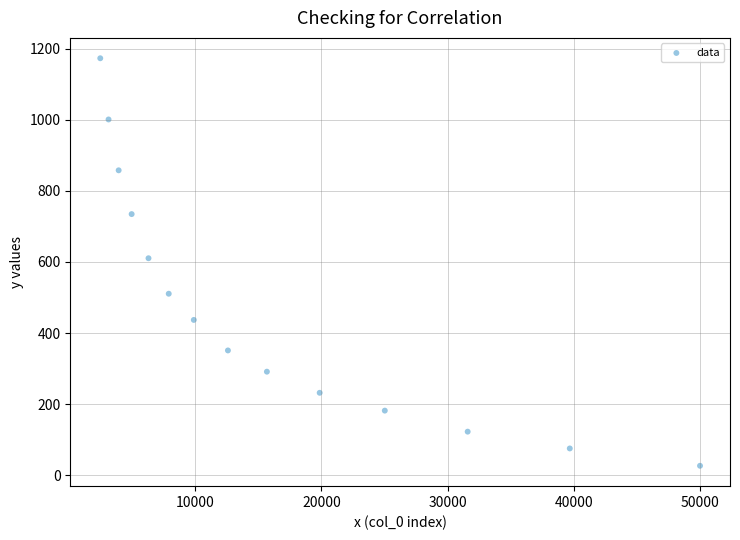

What is the range of X values (max minus min)?

47492.0